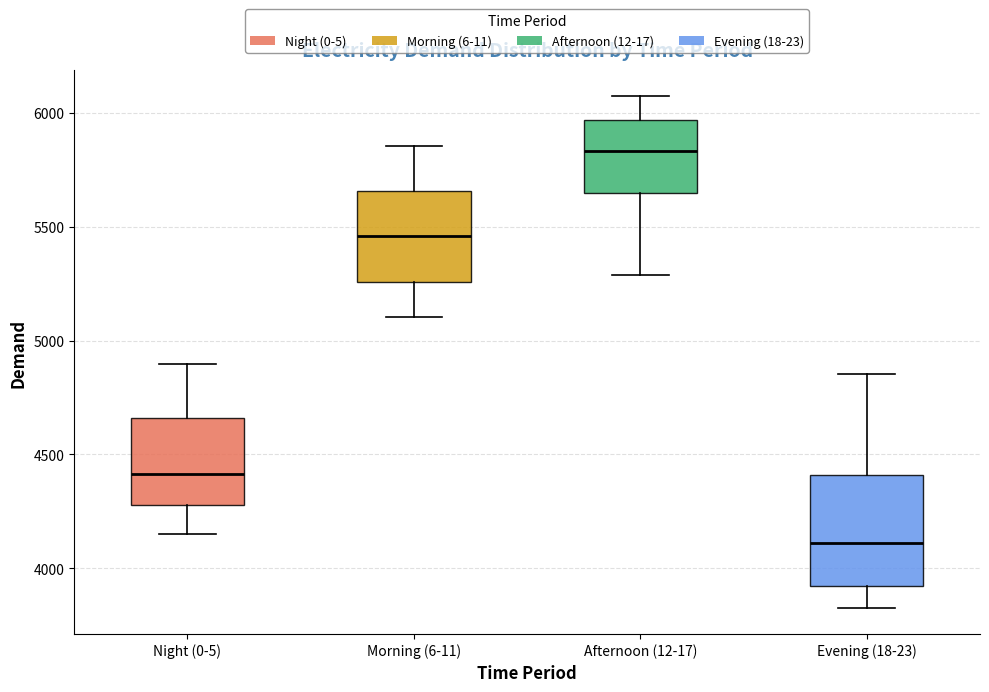

Which box's median line is the highest?

Afternoon (12-17)